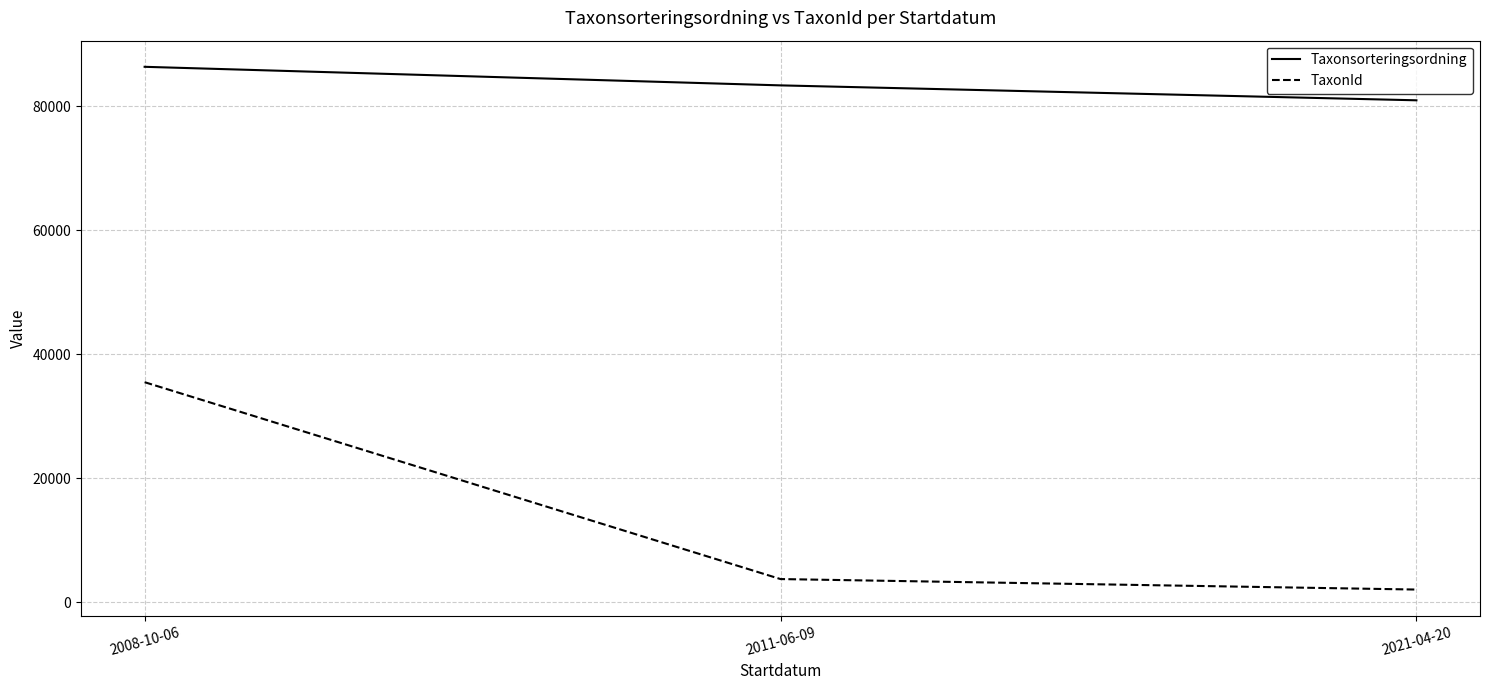

Rank the series at 2011-06-09 from highest to lowest value.

Taxonsorteringsordning, TaxonId